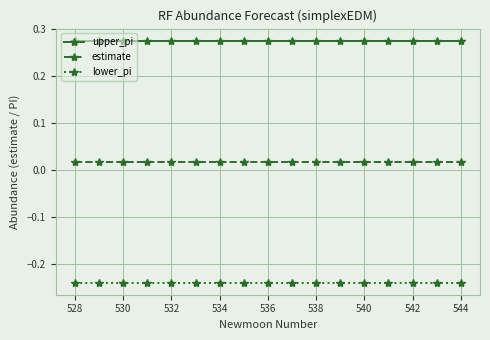

Rank the series by their average value, from highest to lowest.

upper_pi, estimate, lower_pi